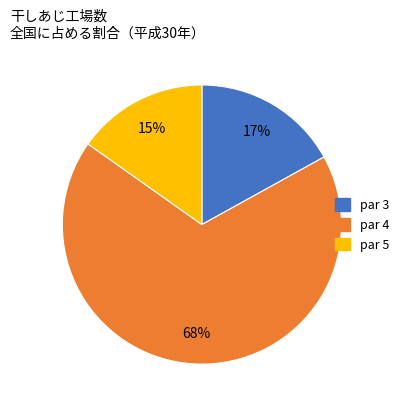

Which slice is the largest?

par 4